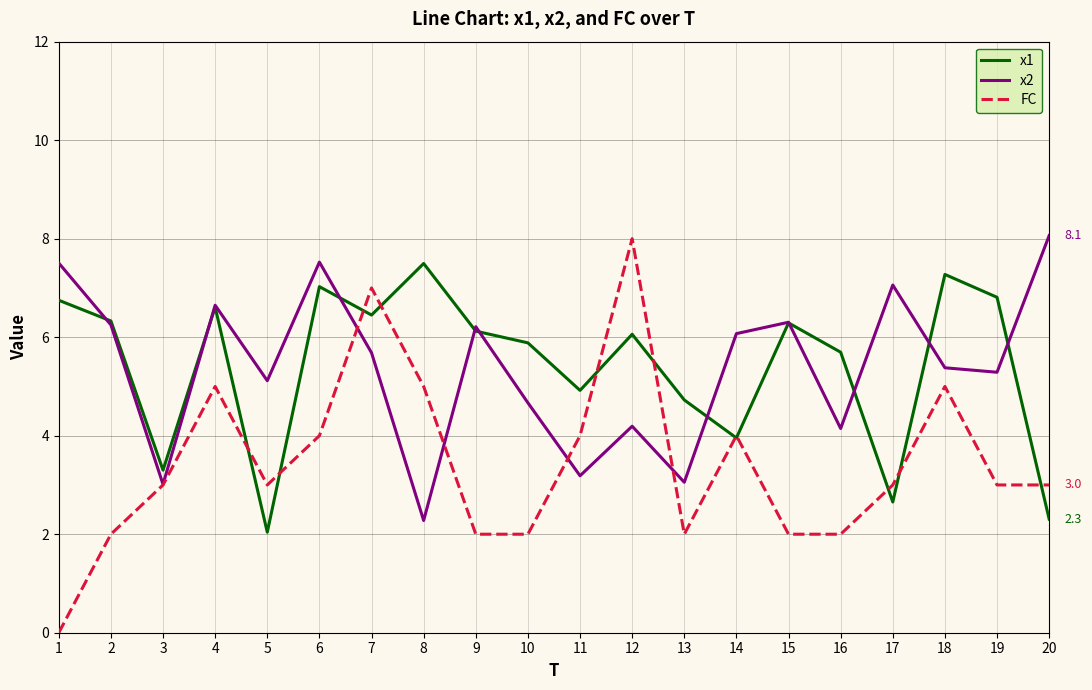

What is the maximum value shown in the chart?

8.1